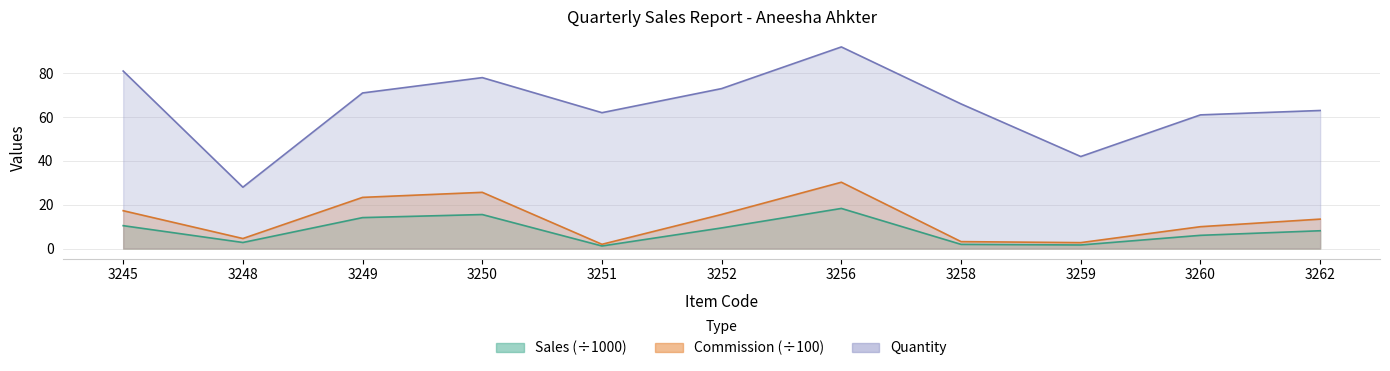

The Quantity series shows 56.7 at 3256. True or false?

False